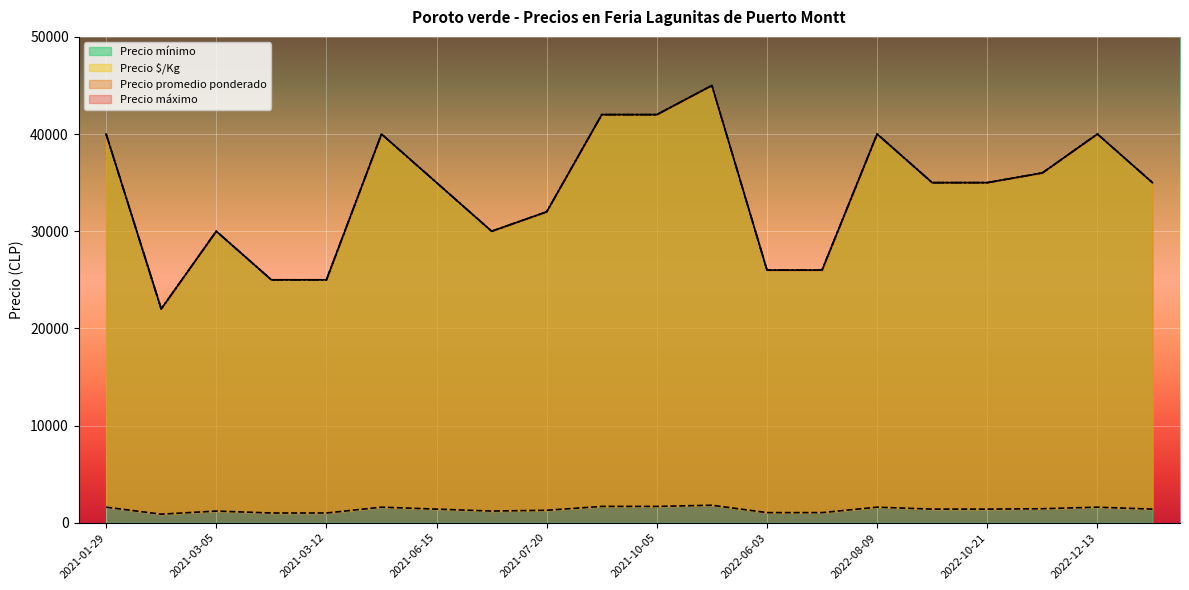

What is the minimum value for Precio mínimo?

22000